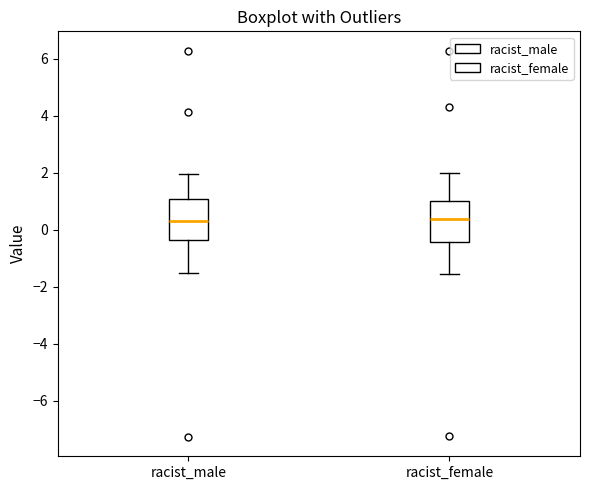

Reading left to right, transcribe this box plot: for each box, give where its median line is, the range the box spans, and where its two whiskers end, as read against the y-axis. The values are not printed on the chart, so give them approximately, as read against the axis.

racist_male: median 0.4, box -0.4 to 1.0, whiskers -1.6 to 2.0
racist_female: median 0.4, box -0.4 to 1.0, whiskers -1.6 to 2.0